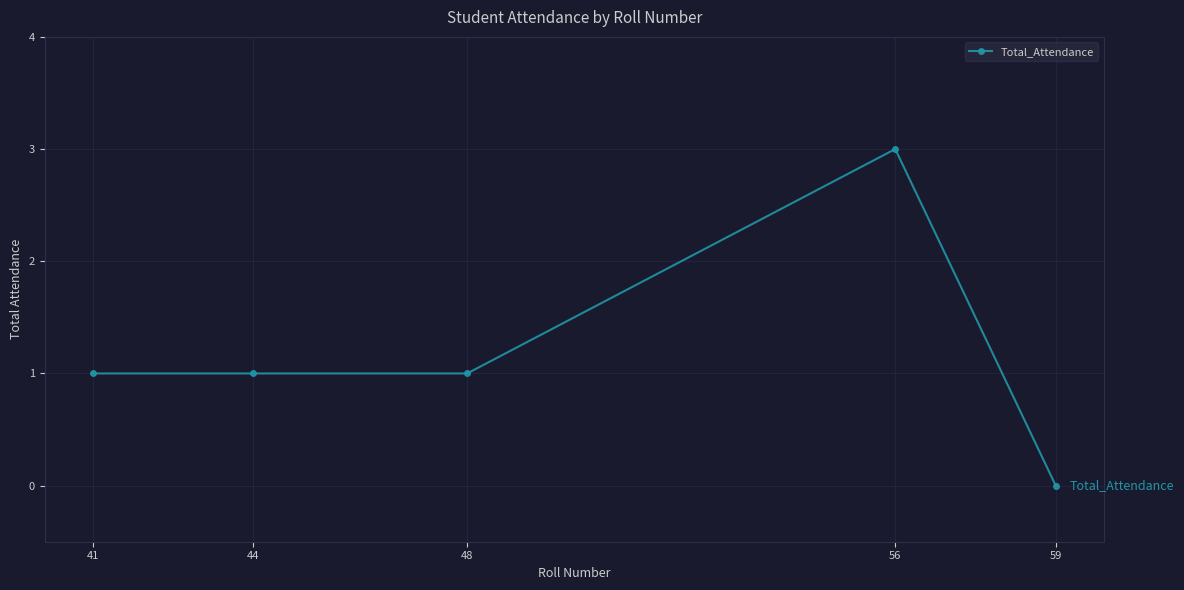

Approximately how many times larger is the value at 48 compared to 41?

1.0